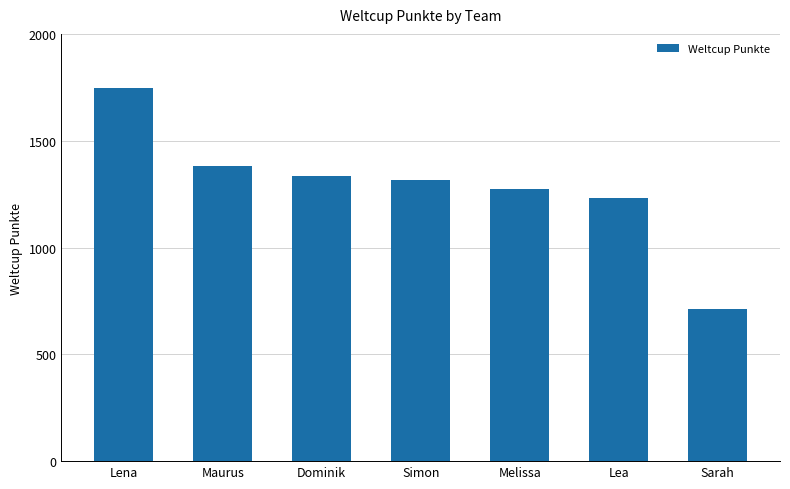

What is the sum of all values?

8999